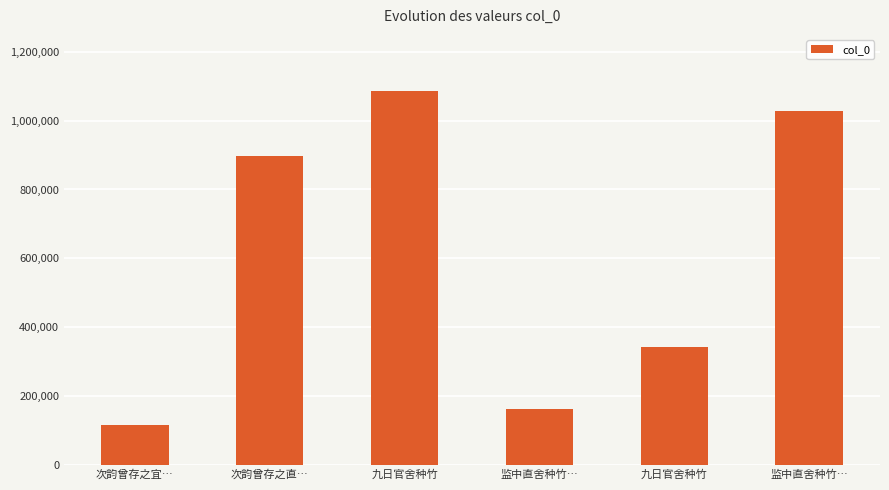

Reading right to left, what are all the values shown in this chart?

监中直舍种竹…=1026837	九日官舍种竹=342171	监中直舍种竹…=160412	九日官舍种竹=1086624	次韵曾存之直…=897702	次韵曾存之宜…=115692